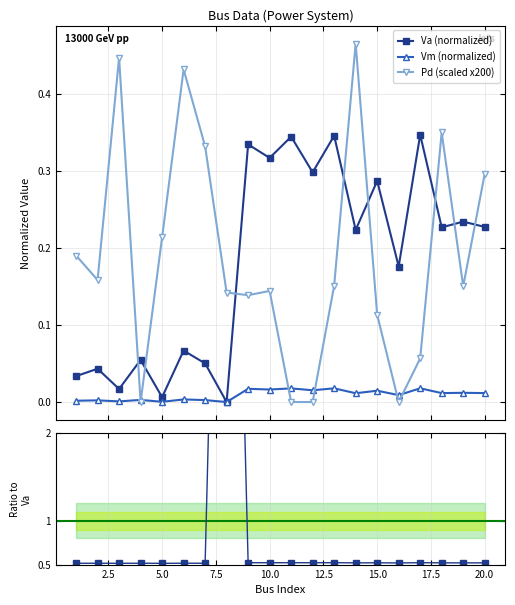

True or false: Pd (scaled x200) has more than 2 interior local peaks.

True